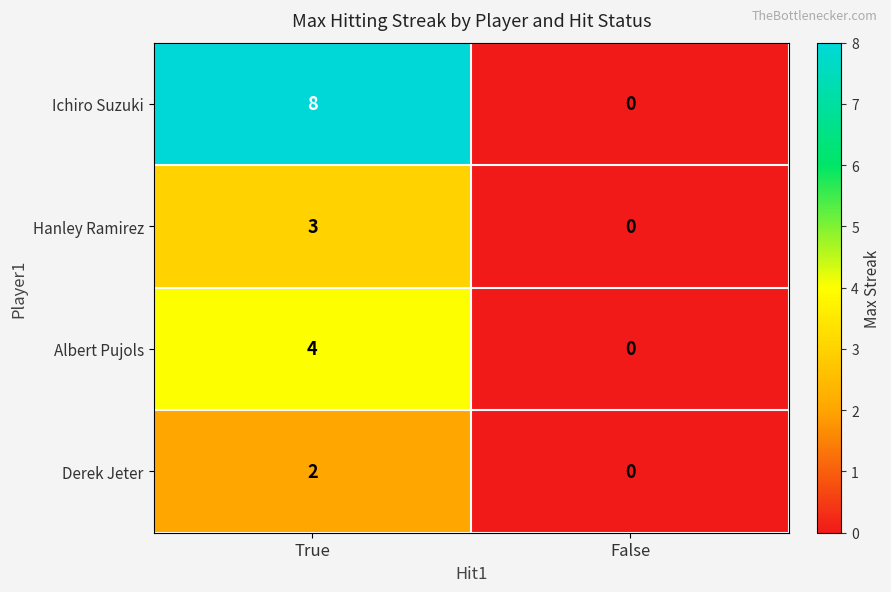

What value does the Hanley Ramirez series have at True?

3